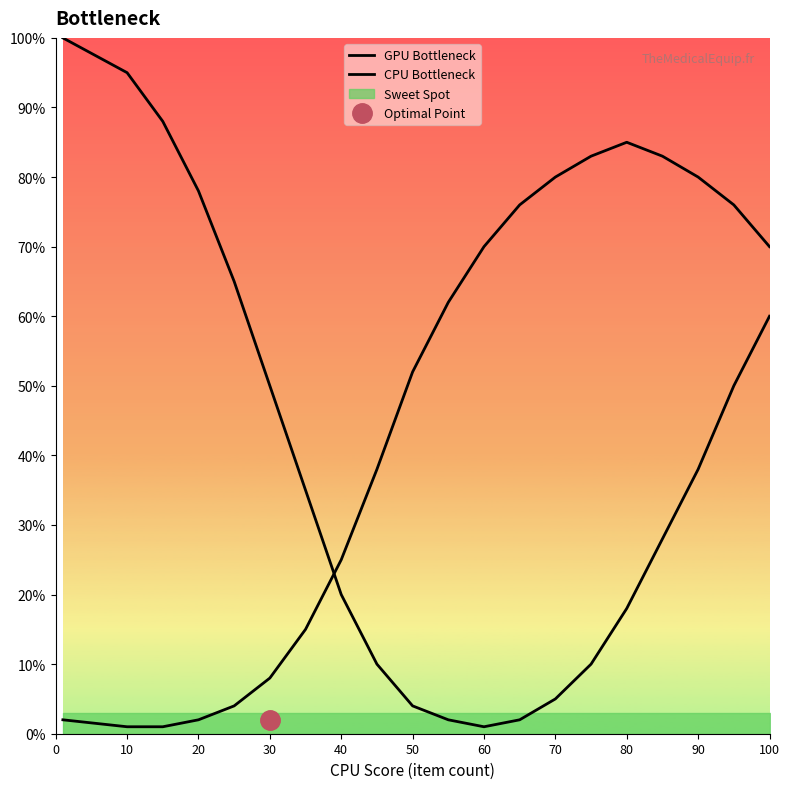

Reading left to right, extract all data points from this chart.

GPU Bottleneck: 100	95	88	78	65	50	35	20	10	4	2	1	2	5	10	18	28	38	50	60
CPU Bottleneck: 2	1	1	2	4	8	15	25	38	52	62	70	76	80	83	85	83	80	76	70